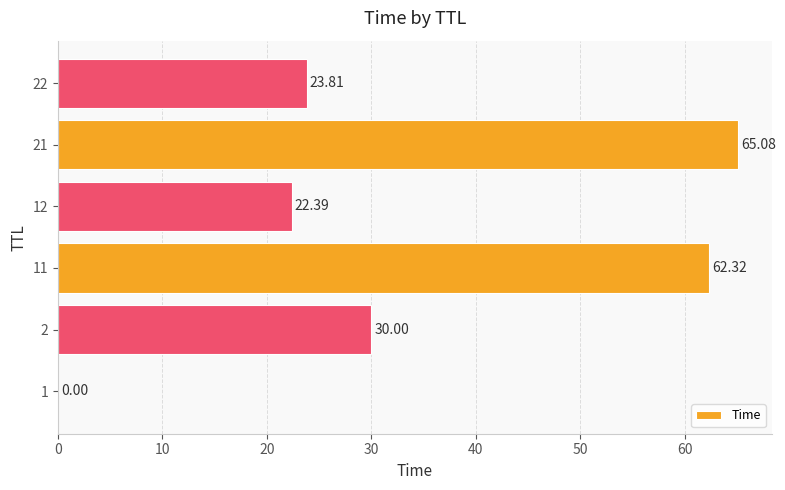

Which has a higher value, 2 or 21?

21